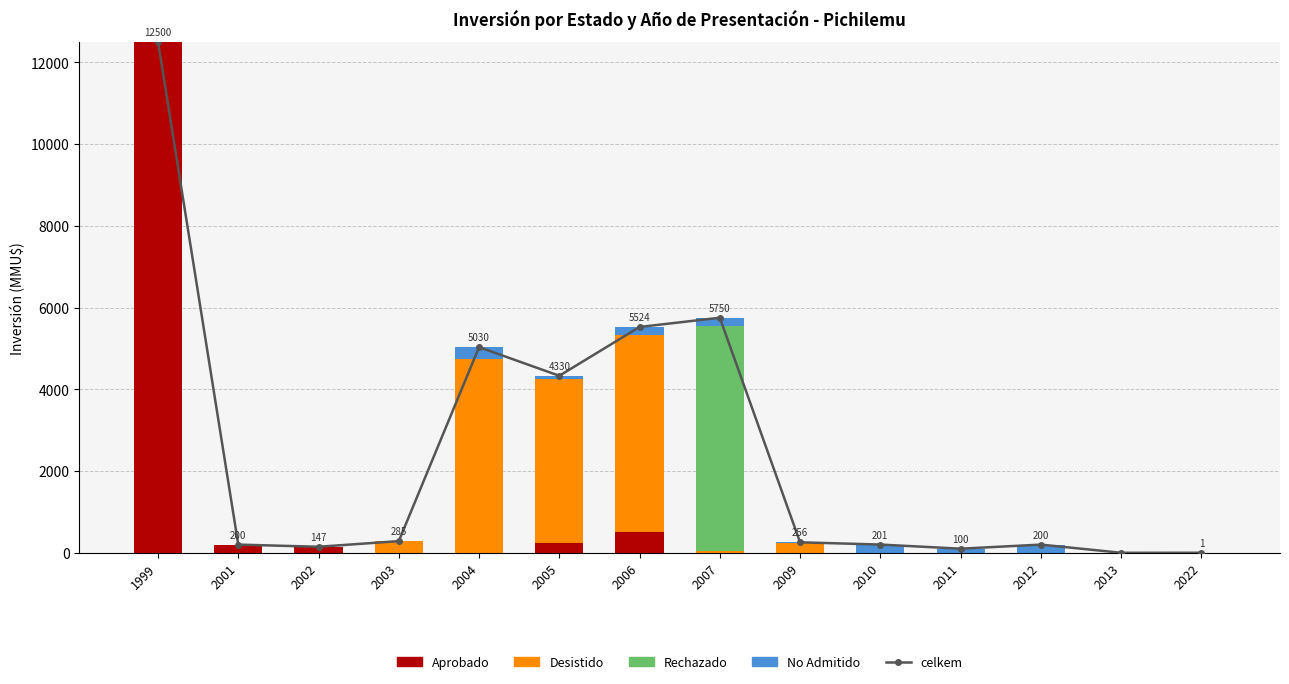

True or false: celkem has a value of 306 at 2010.

False